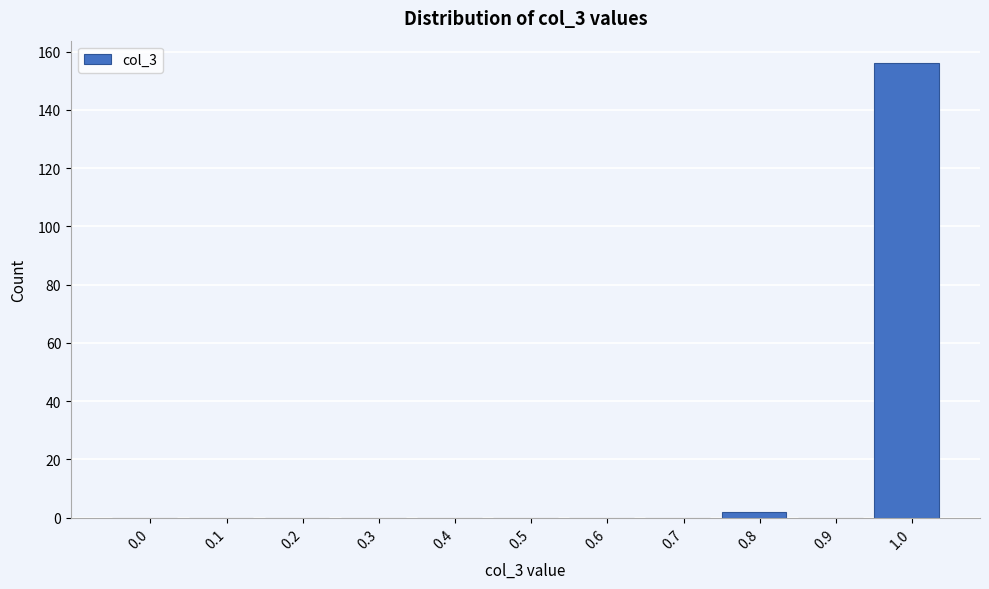

Reading left to right, what are all the values shown in this chart?

0.0=0	0.1=0	0.2=0	0.3=0	0.4=0	0.5=0	0.6=0	0.7=0	0.8=2	0.9=0	1.0=156